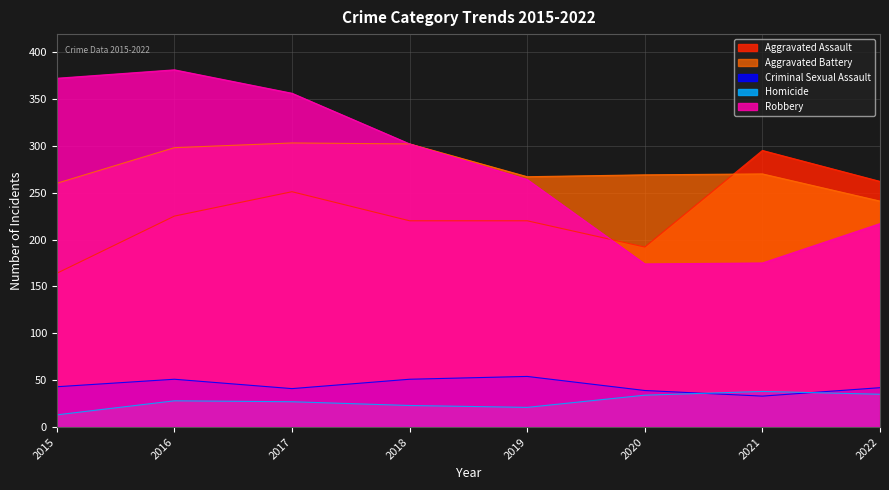

At which label does Homicide reach its minimum?

2015